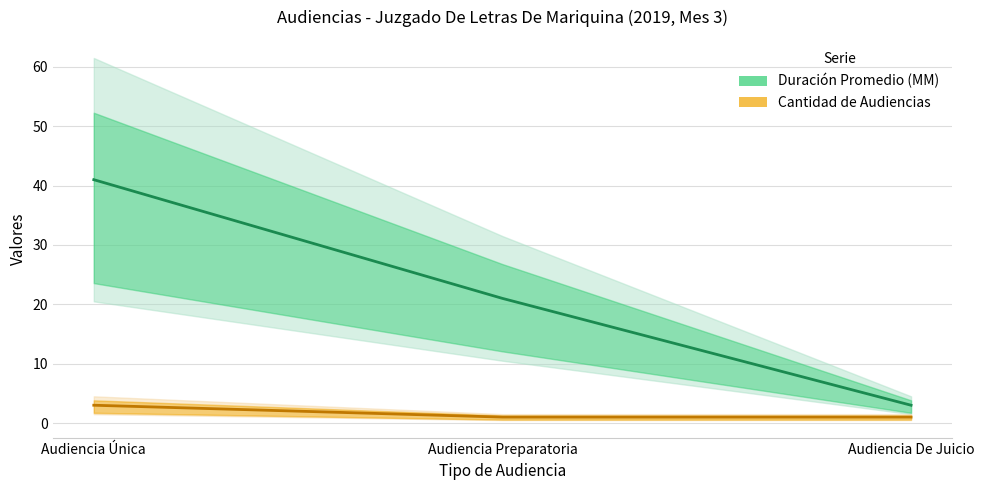

Does the chart display data point markers on the line(s)?

No